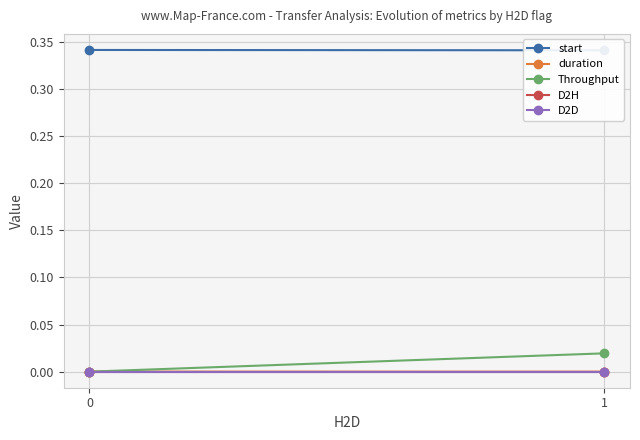

What is the minimum value for start?

0.3